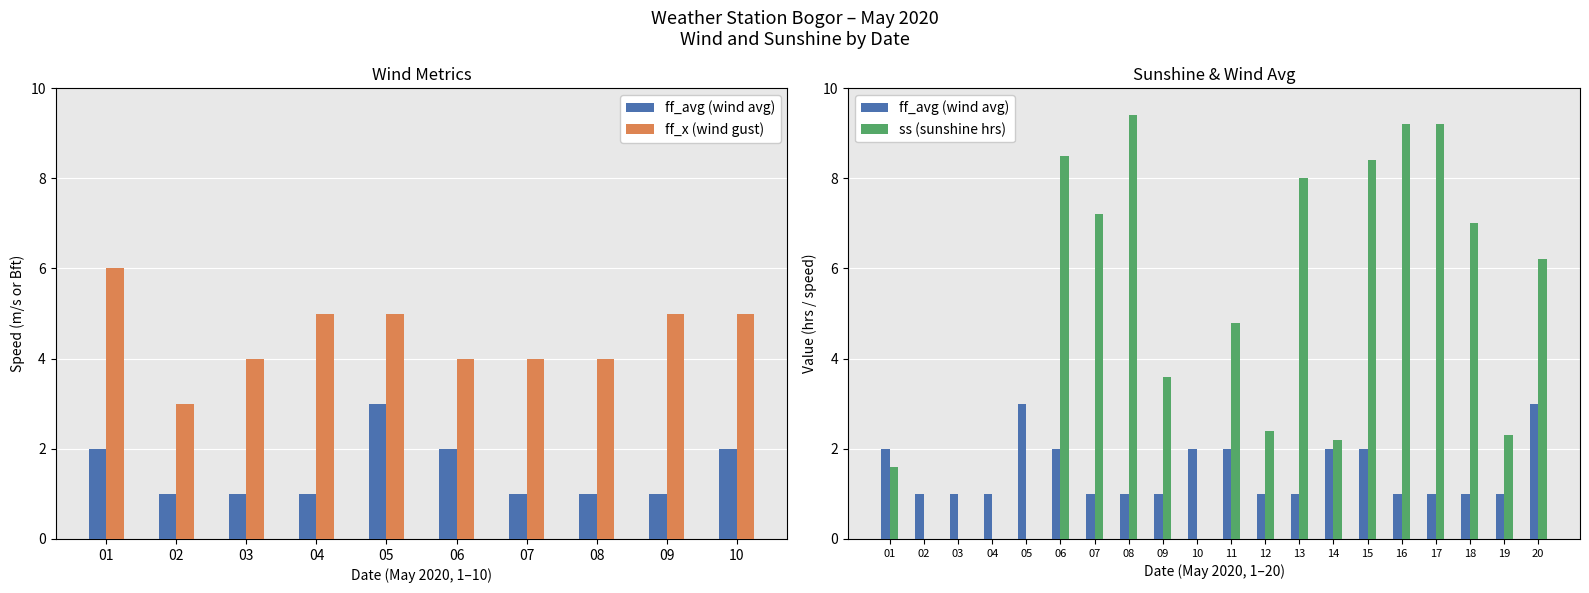

Does the chart contain any negative values?

No